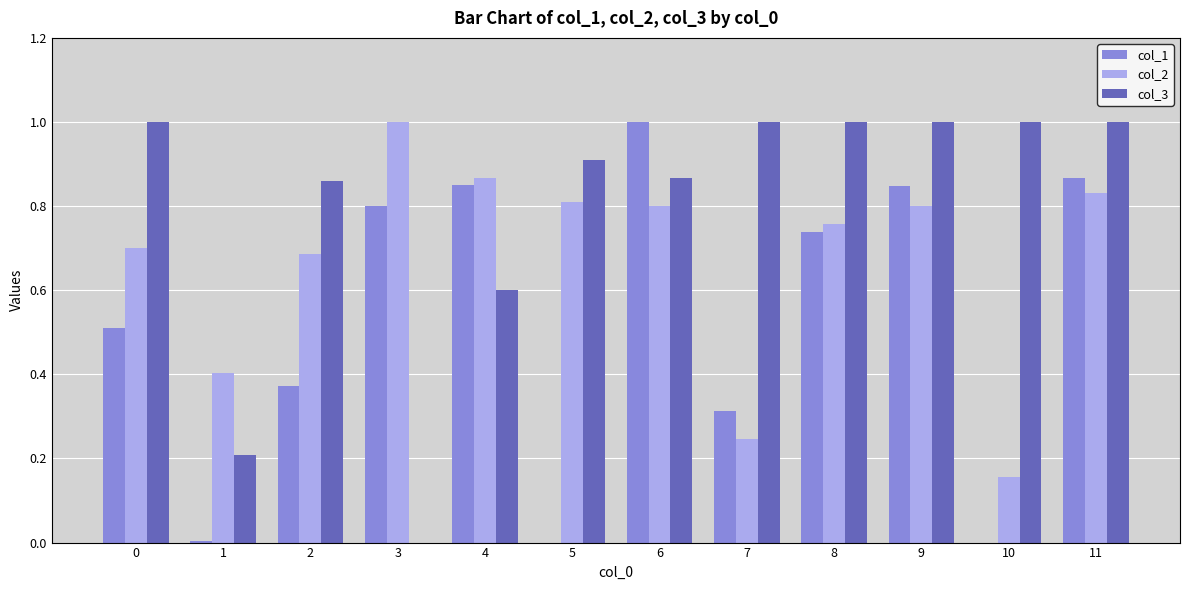

Between 6 and 7, which series saw the biggest shift?

col_1